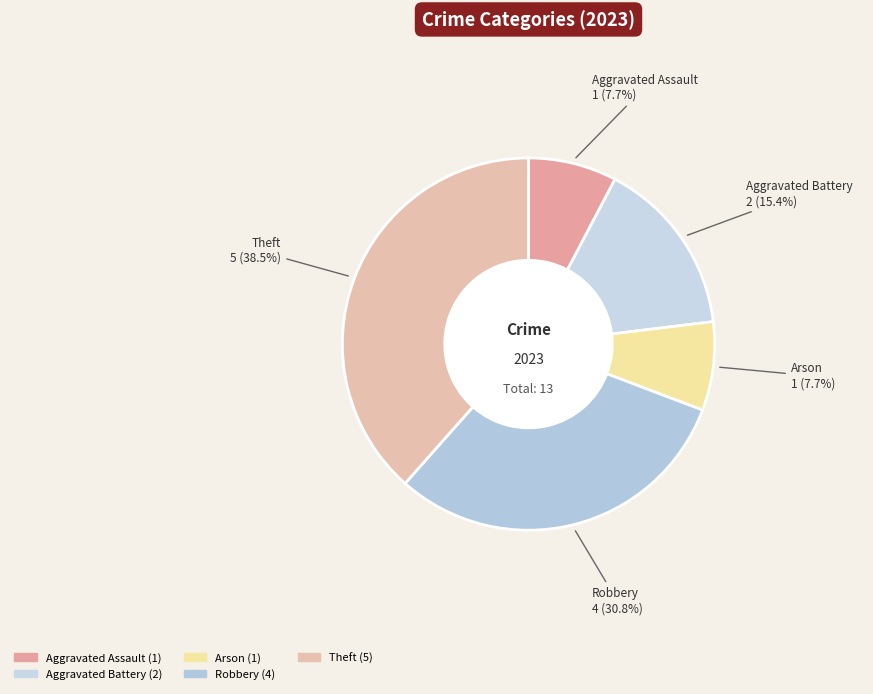

Does Theft account for over 50% of the chart?

No